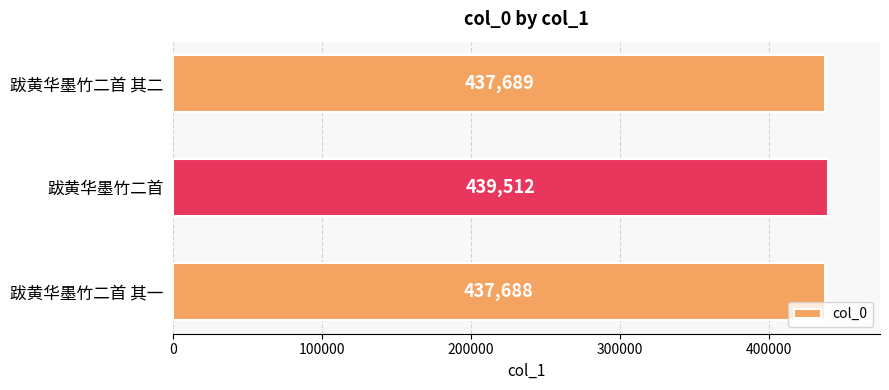

How many values are below 437689?

1